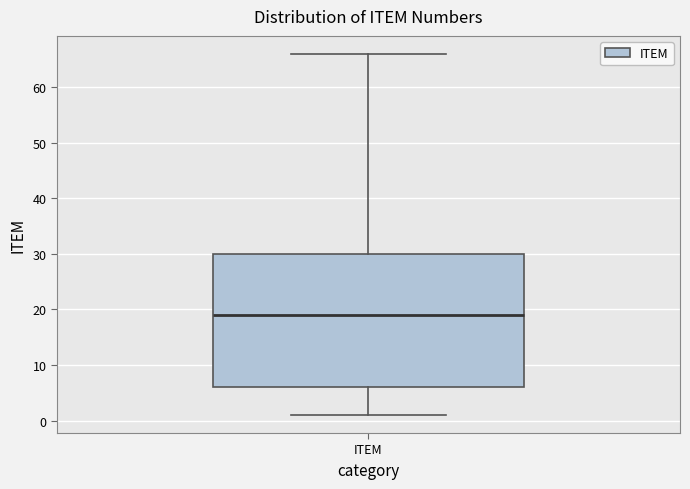

Where is the upper edge of the box for ITEM on the y-axis? The values are not printed on the chart, so give them approximately, as read against the axis.

30